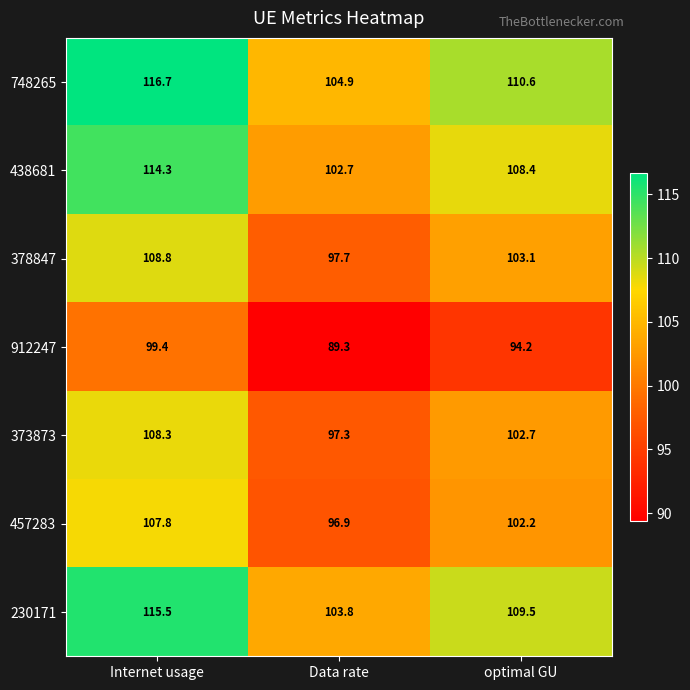

What is the minimum value shown in the chart?

89.3